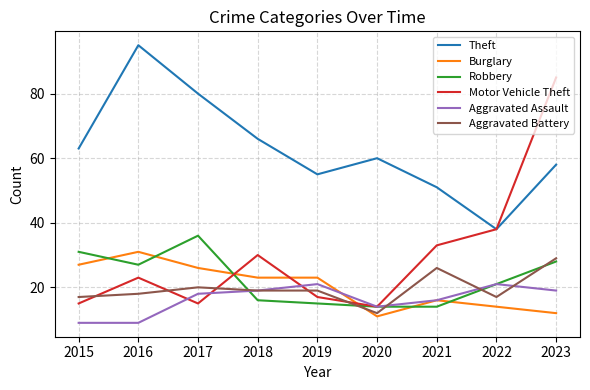

What is the smallest value displayed?

9